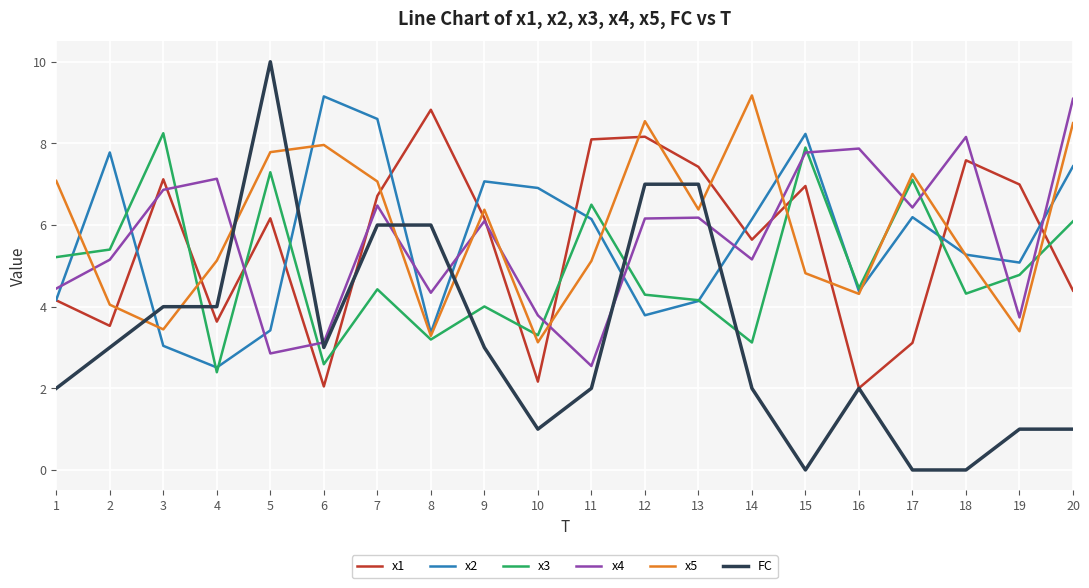

At 20, list the series in order from largest to smallest.

x4, x5, x2, x3, x1, FC